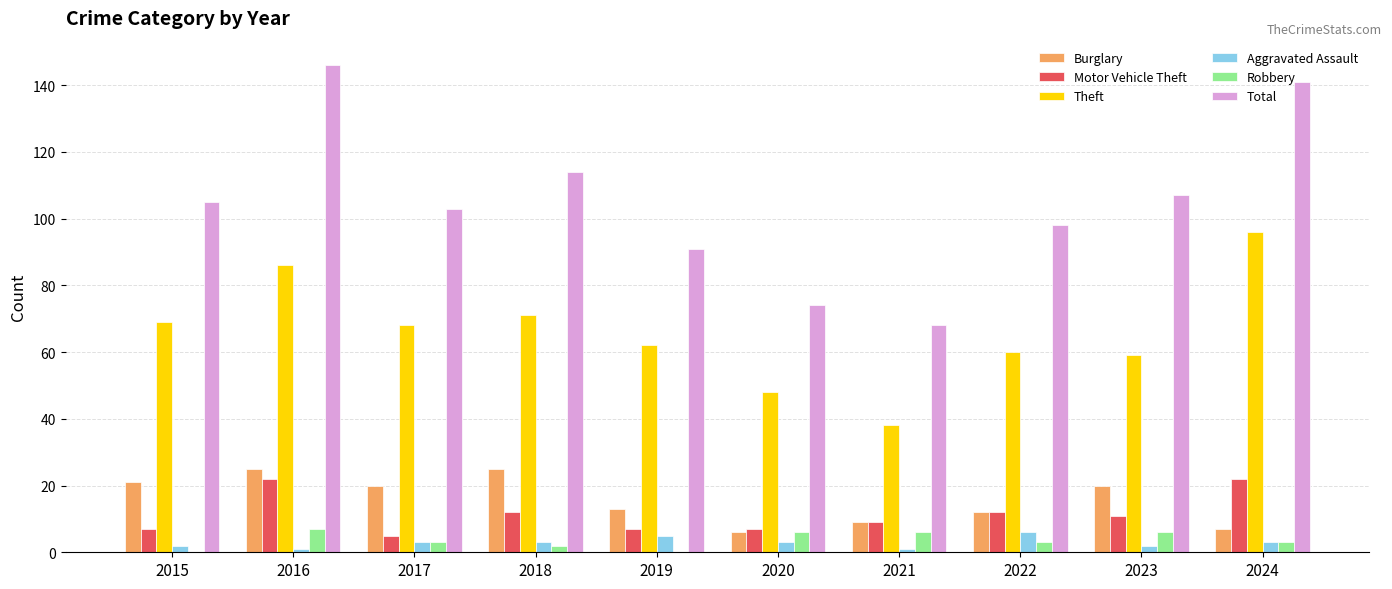

Is the value of Robbery at 2019 greater than the value of Total at 2024?

No